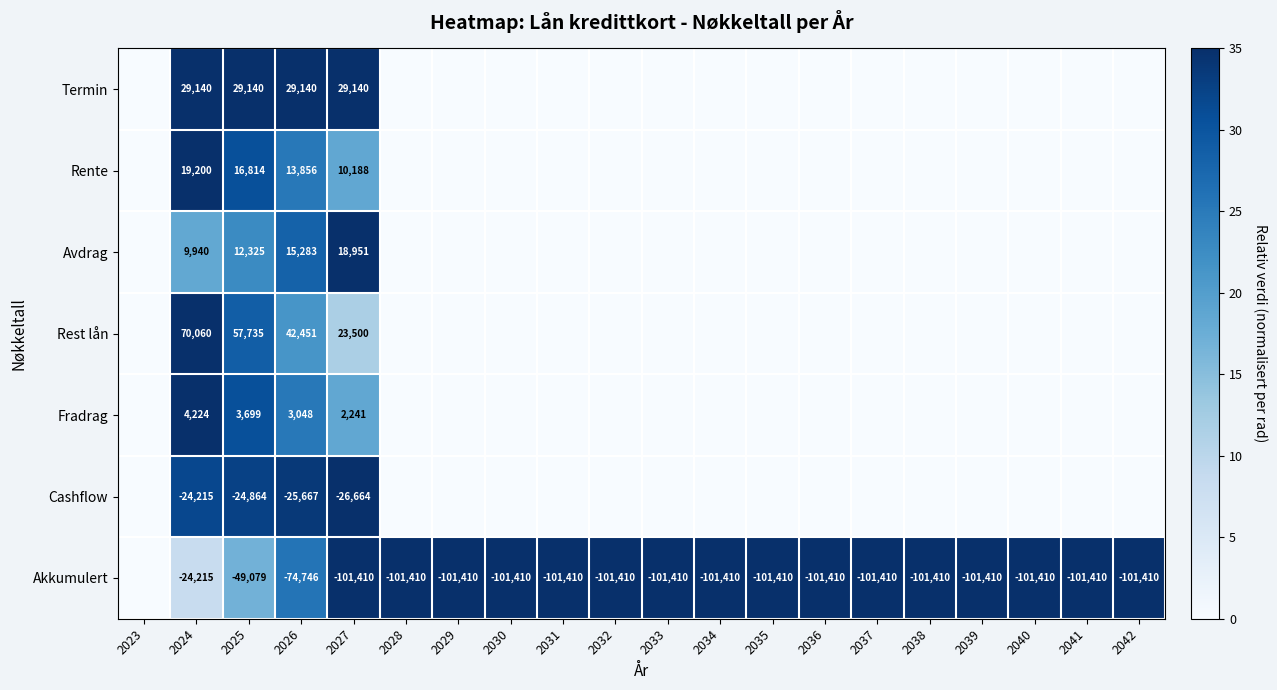

The Rest lån series shows 57735 at 2025. True or false?

True